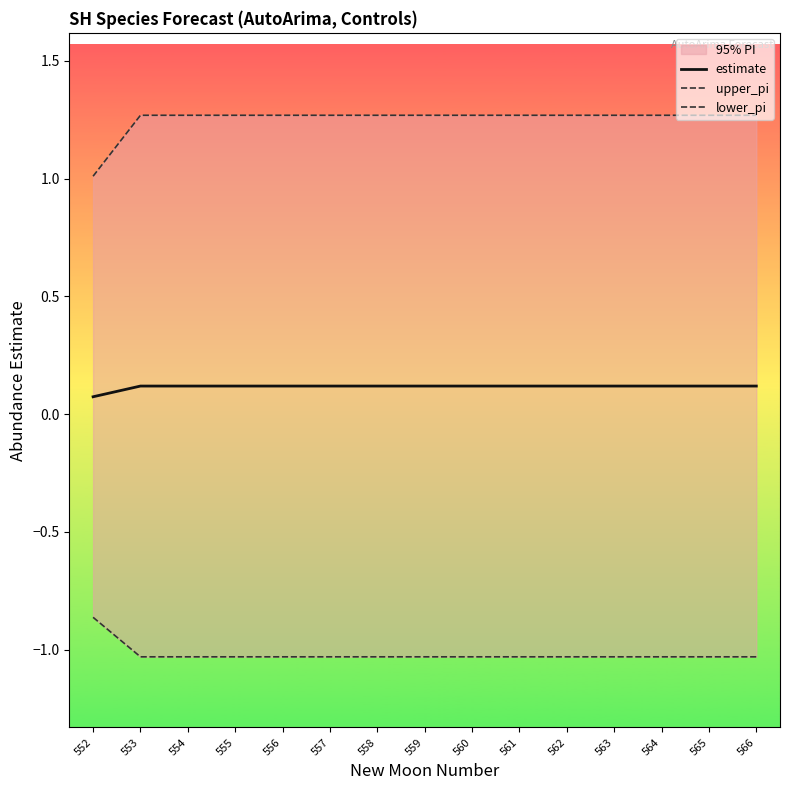

What is the sum of all lower_pi values?

-15.3